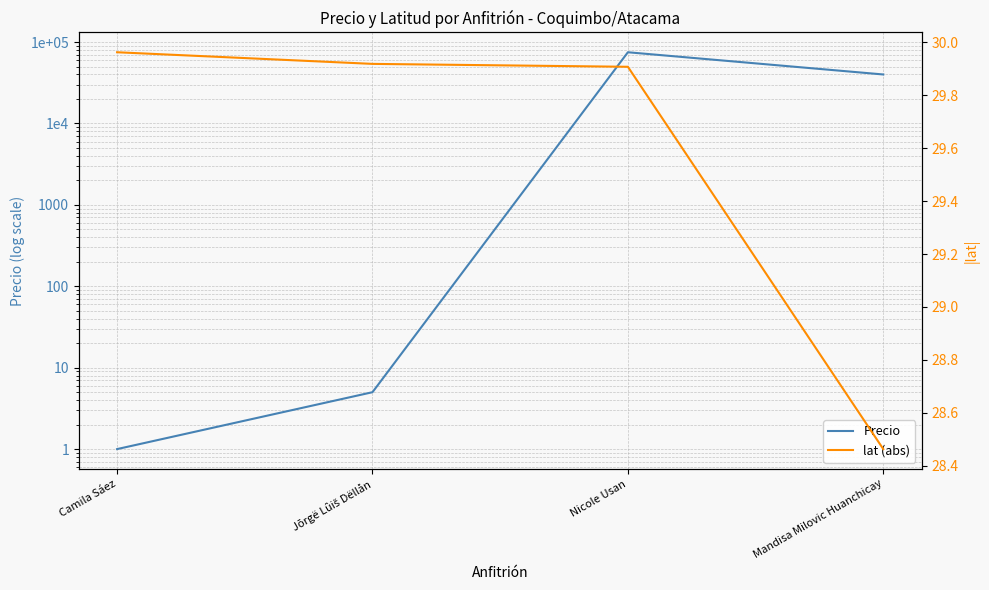

Which series ends up on top after the final intersection of lat (abs) and Precio?

Precio